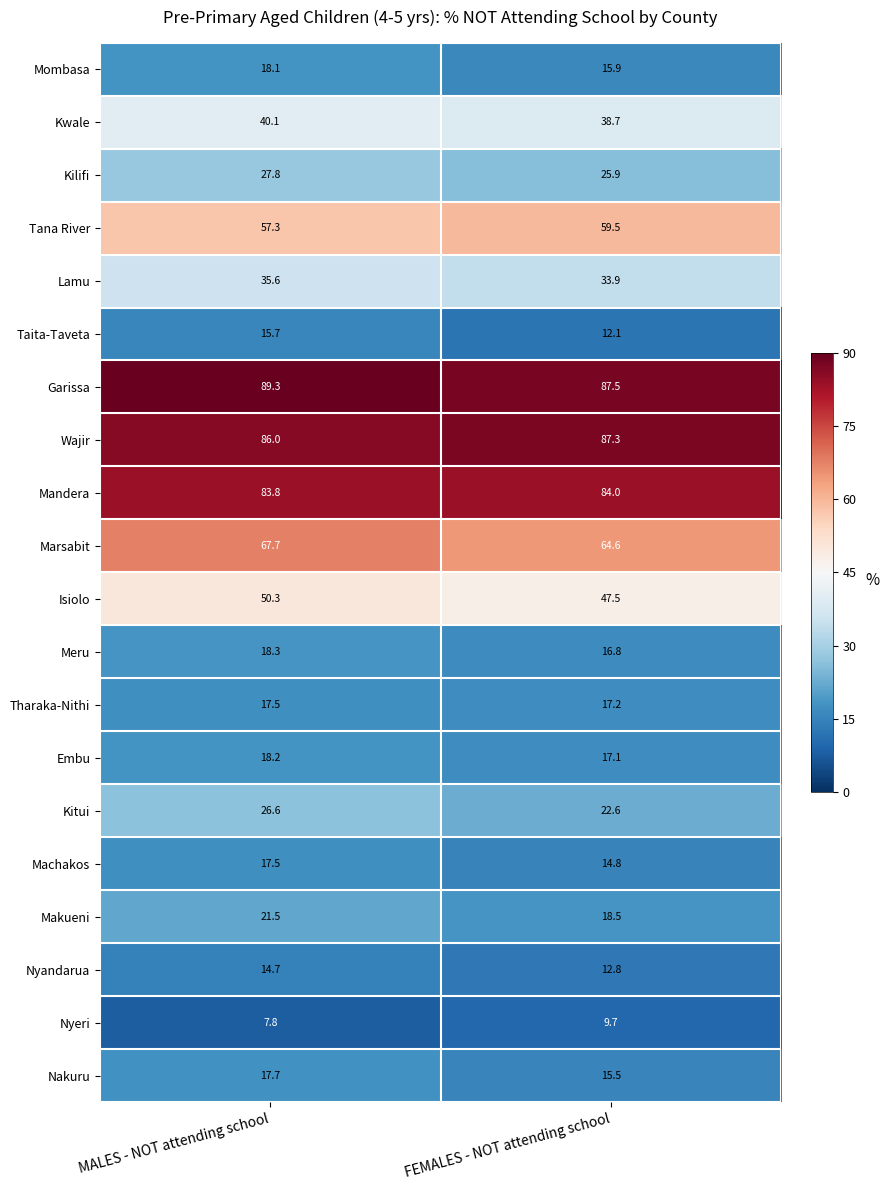

The Tharaka-Nithi series shows 11.1 at MALES - NOT attending school. True or false?

False